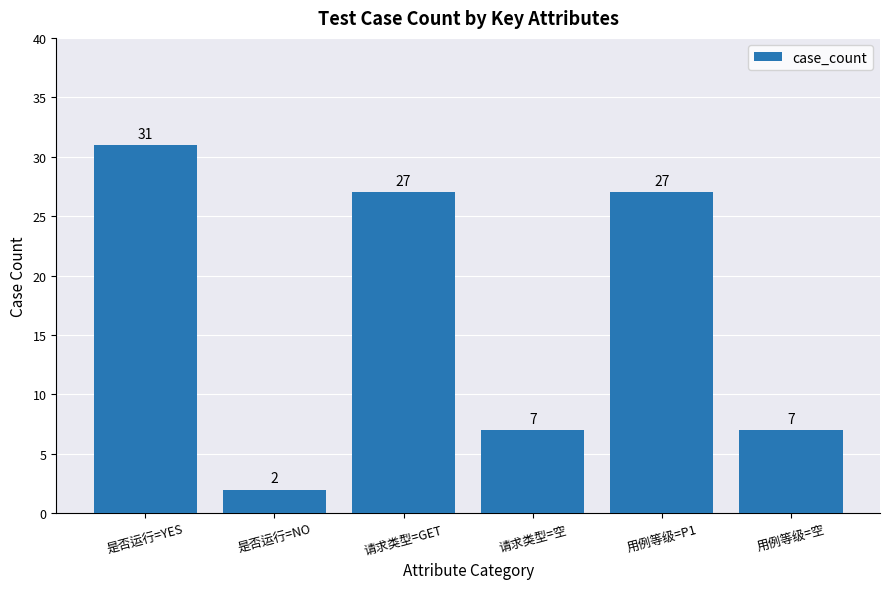

What is the average value?

17